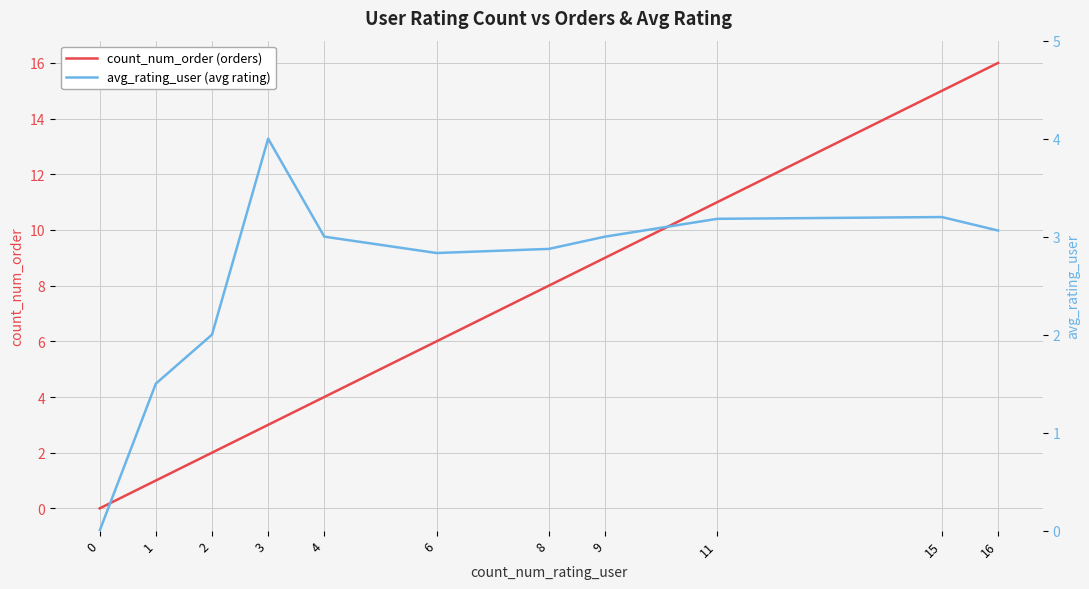

At which category is the sum across all series the highest?

16